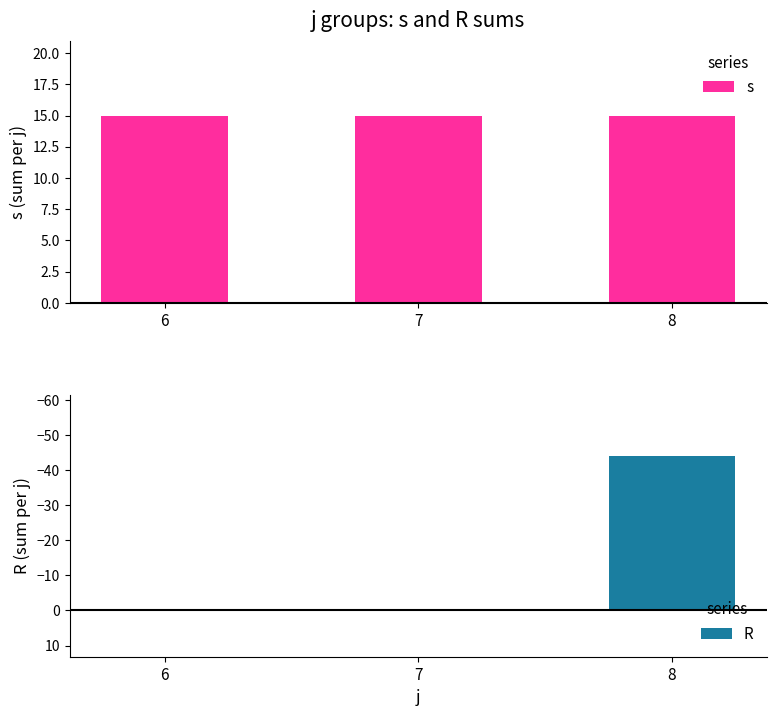

Rank the series by their average value, from highest to lowest.

s, R